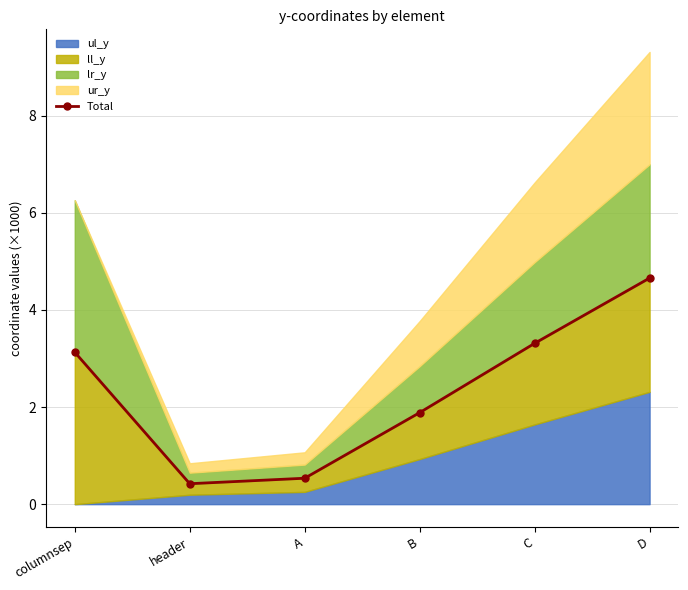

Which has a higher value, B or C?

C